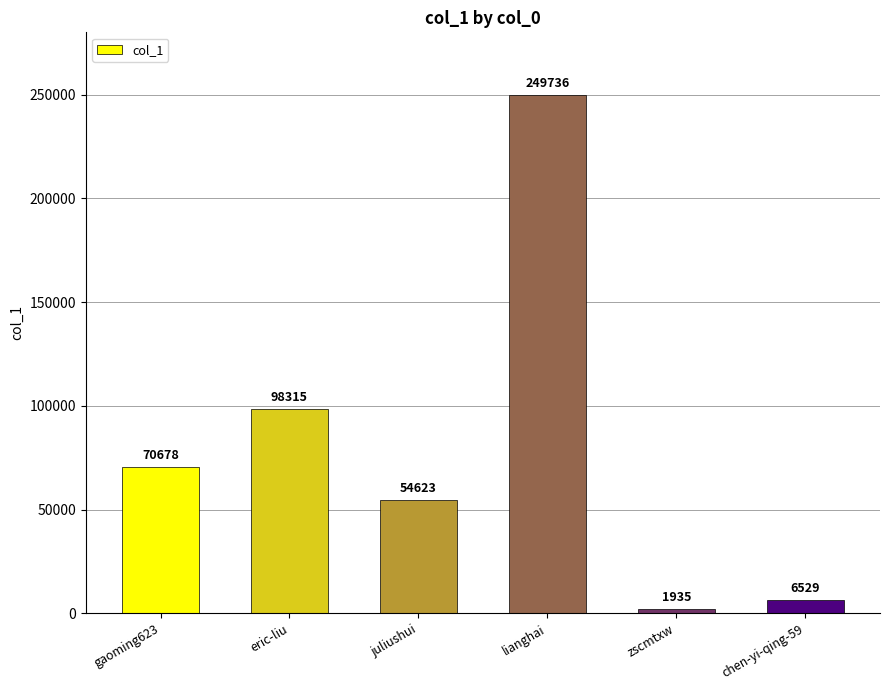

Does the chart contain any negative values?

No